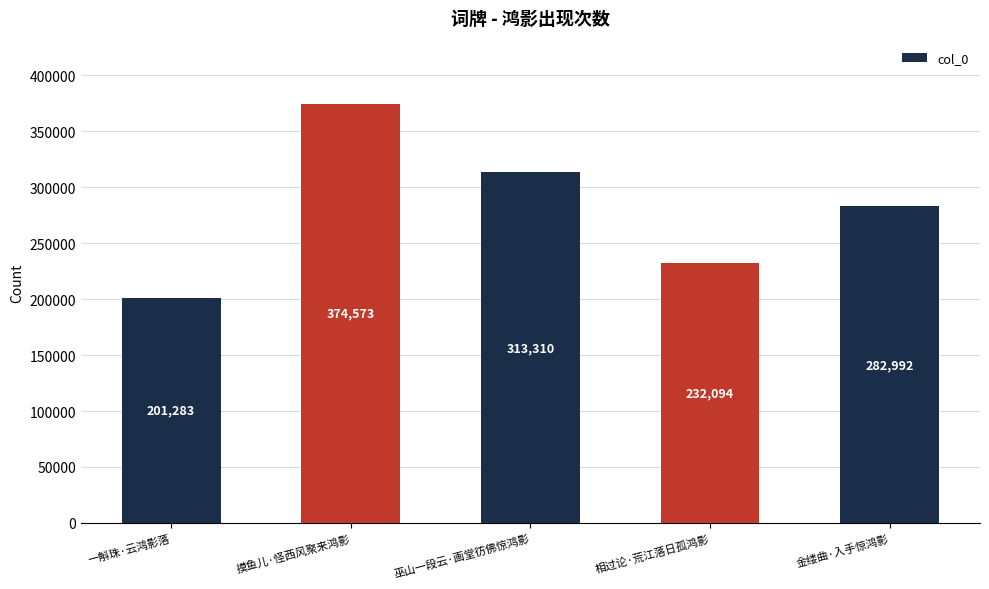

What is the change in value from 巫山一段云·画堂彷佛惊鸿影 to 金缕曲·入手惊鸿影?

-30318